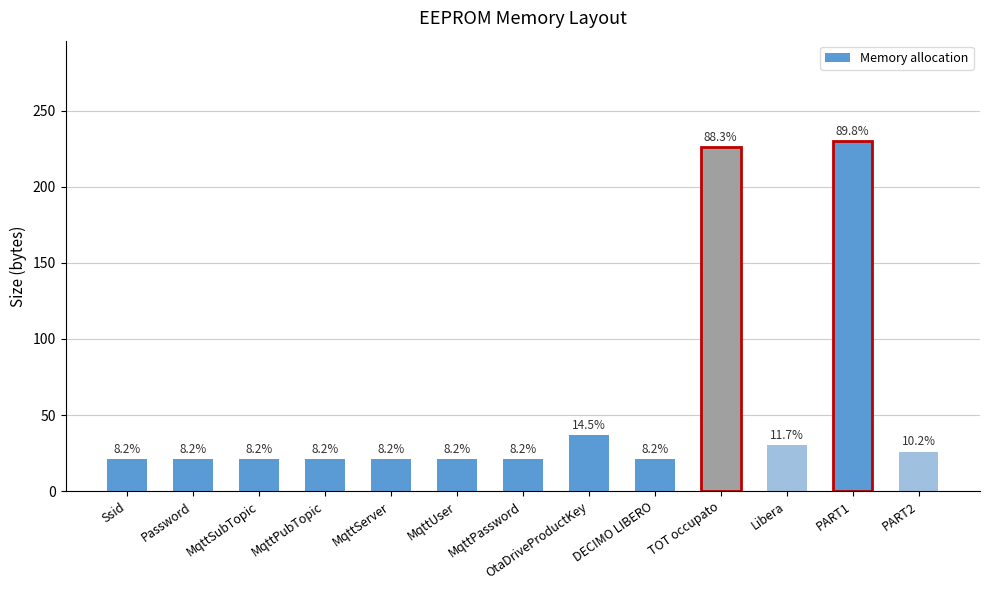

Reading left to right, list all the values displayed in this chart.

Ssid=21	Password=21	MqttSubTopic=21	MqttPubTopic=21	MqttServer=21	MqttUser=21	MqttPassword=21	OtaDriveProductKey=37	DECIMO LIBERO=21	TOT occupato=226	Libera=30	PART1=230	PART2=26